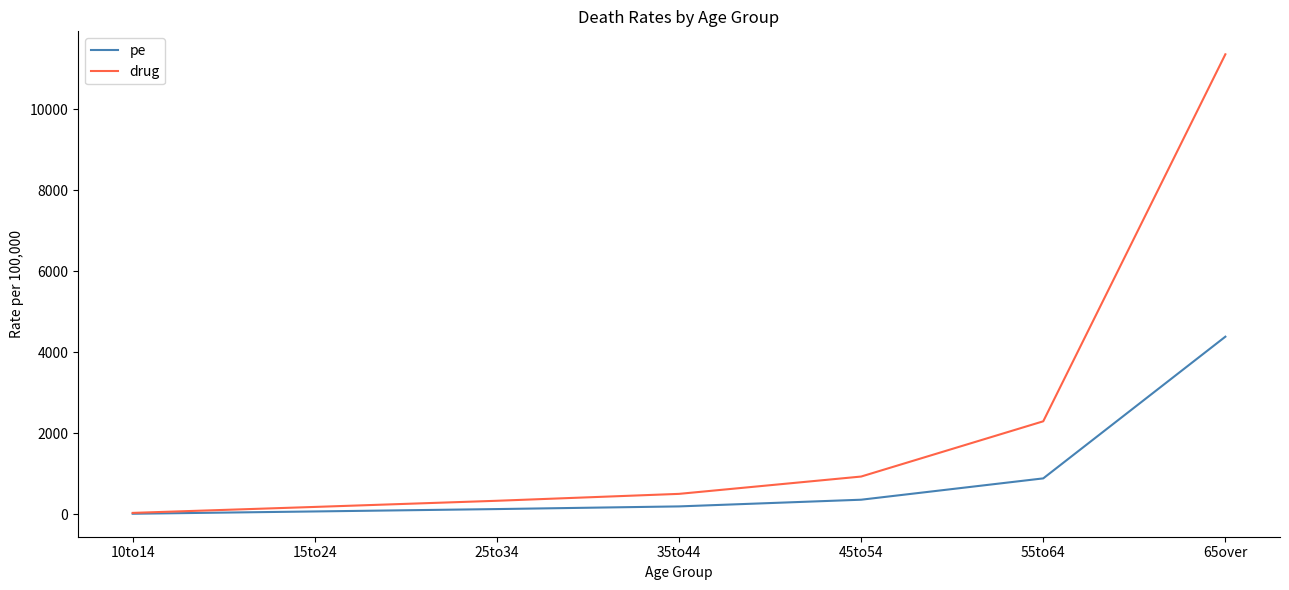

Rank the series at 65over from highest to lowest value.

drug, pe